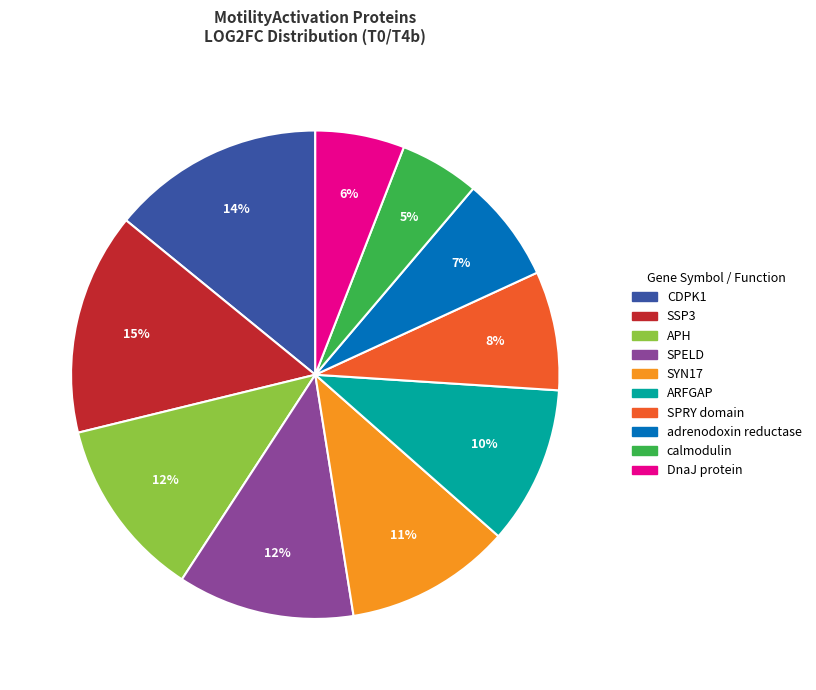

Is it true that SPELD is 1% of the pie?

False